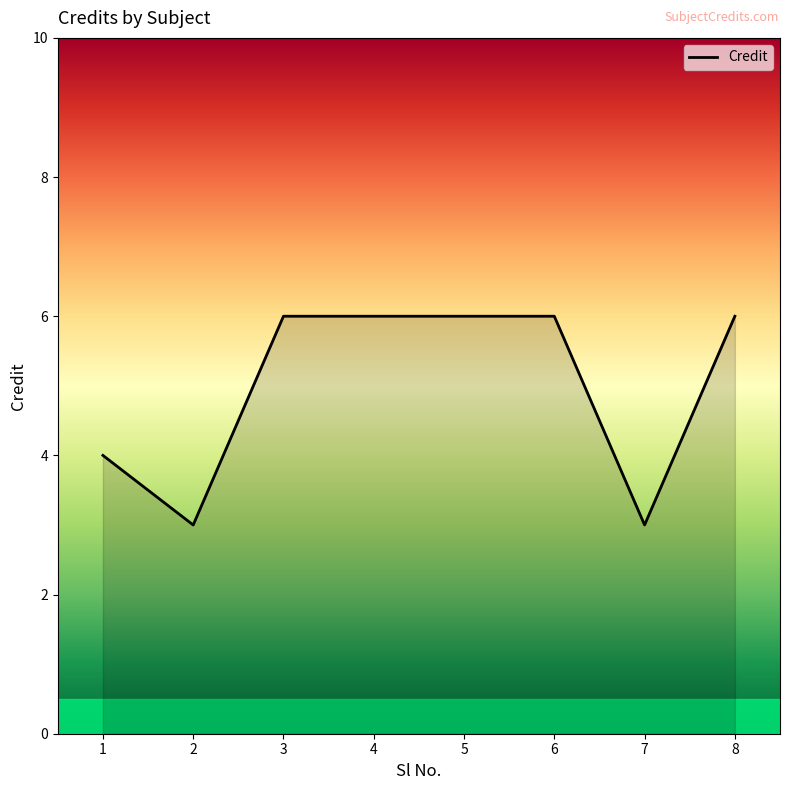

What is the greatest value displayed?

6